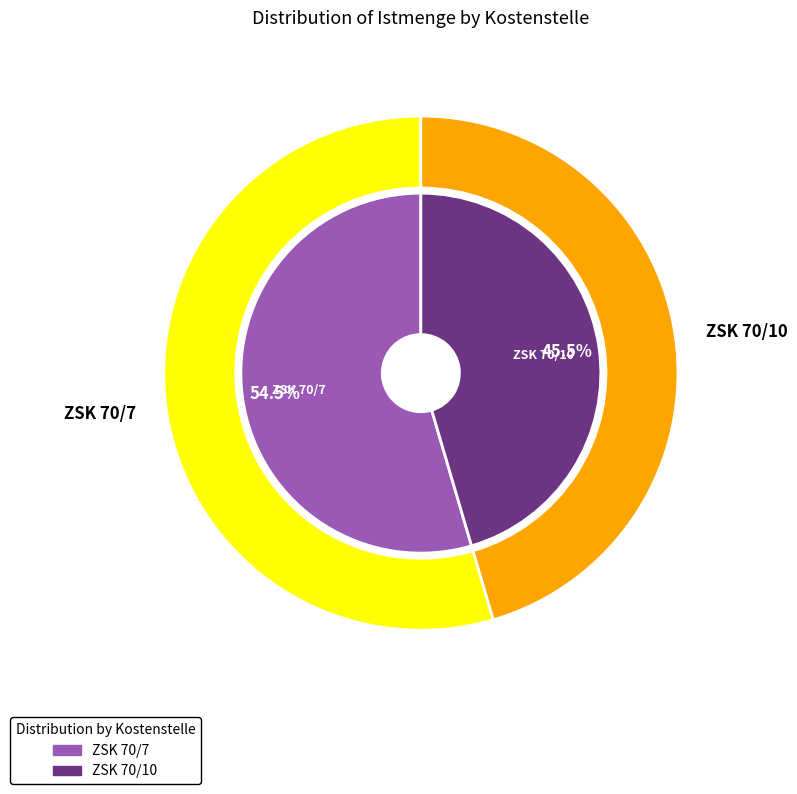

Which slice is the largest?

ZSK 70/7